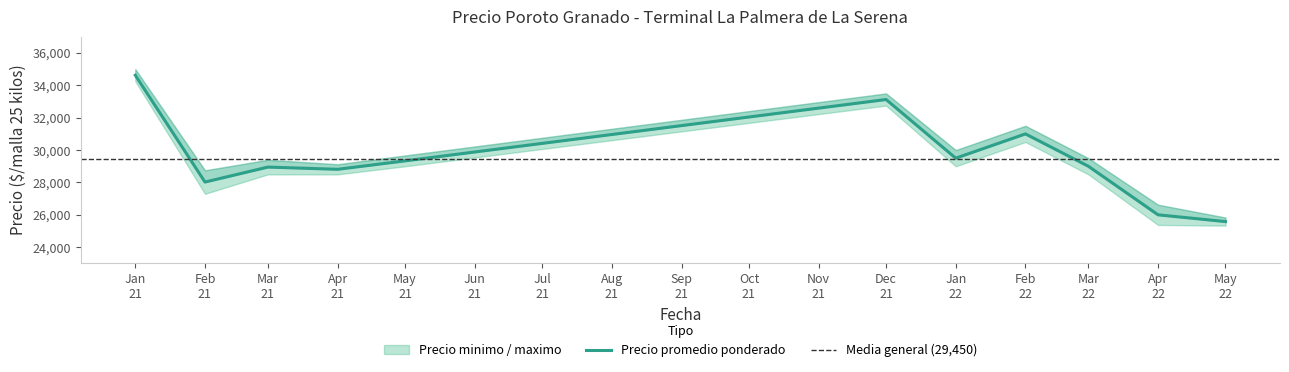

The value of Precio promedio ponderado at 2021-01 is 34625. True or false?

True